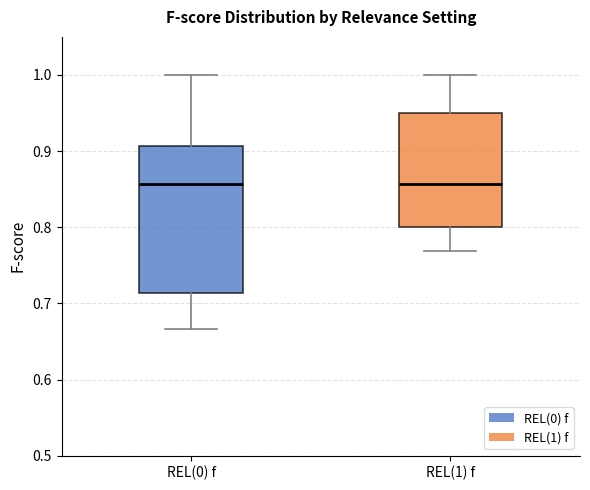

Comparing the boxes themselves (not the whiskers), which one is the tallest?

REL(0) f